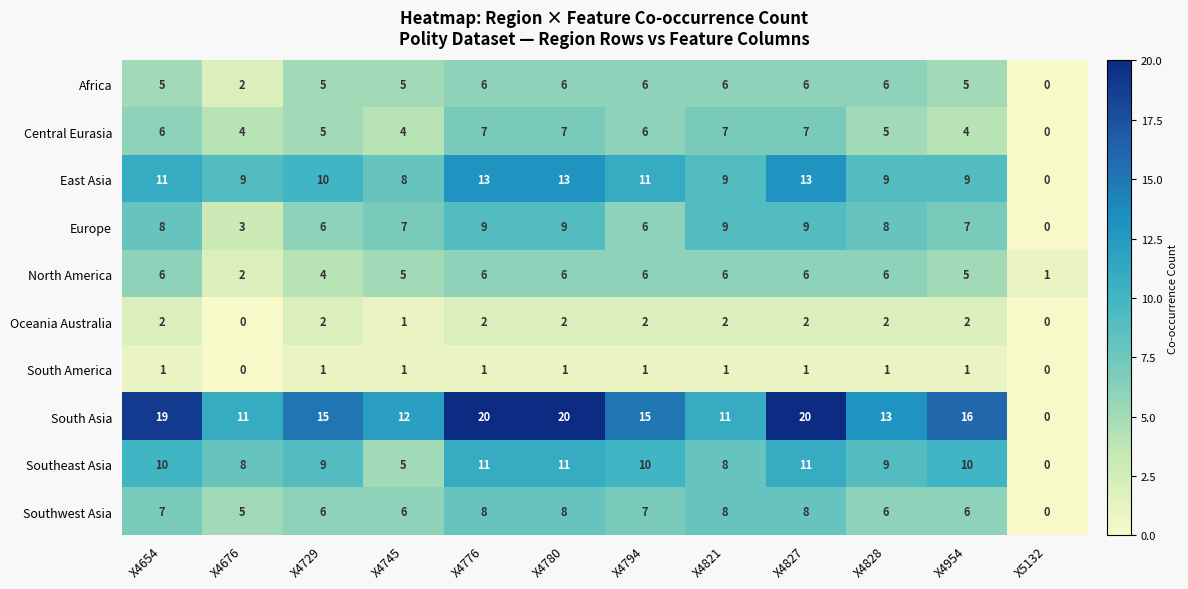

Count the Oceania Australia values in the range 2 to 3.

9